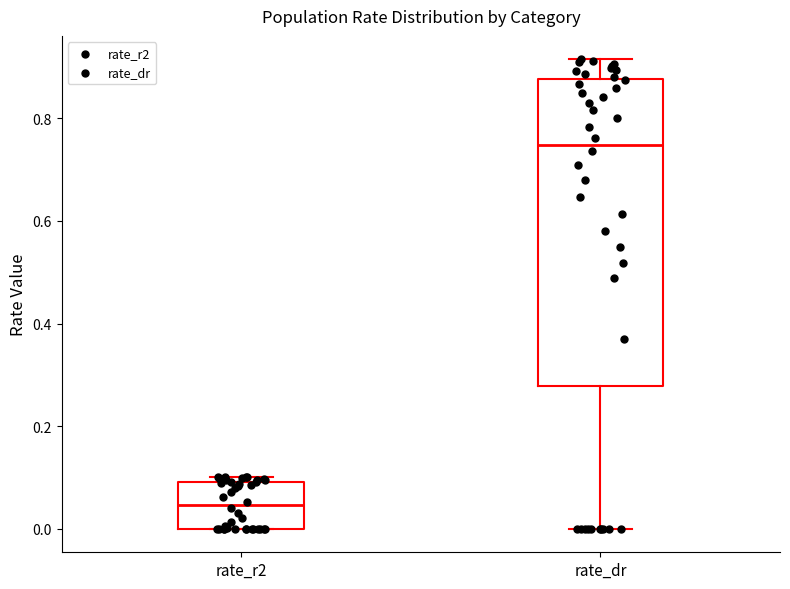

Reading left to right, read every box against the y-axis: the position of its median line, the range the box covers, and the ends of its whiskers. The values are not printed on the chart, so give them approximately, as read against the axis.

rate_r2: median 0.04, box 0.00 to 0.10, whiskers 0.00 to 0.10 (just above the box's upper edge)
rate_dr: median 0.74, box 0.28 to 0.88, whiskers 0.00 to 0.92